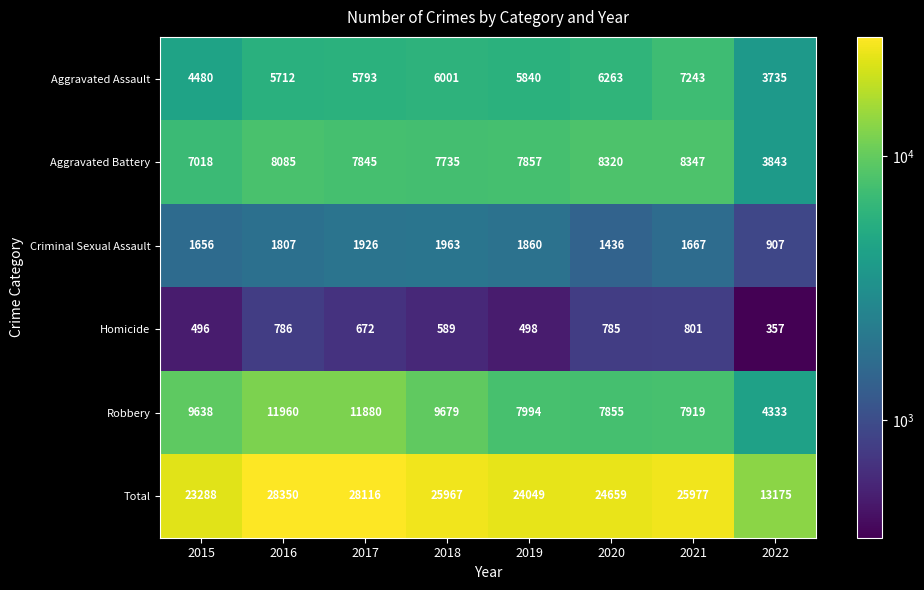

Is the value of Criminal Sexual Assault at 2021 greater than the value of Homicide at 2022?

Yes